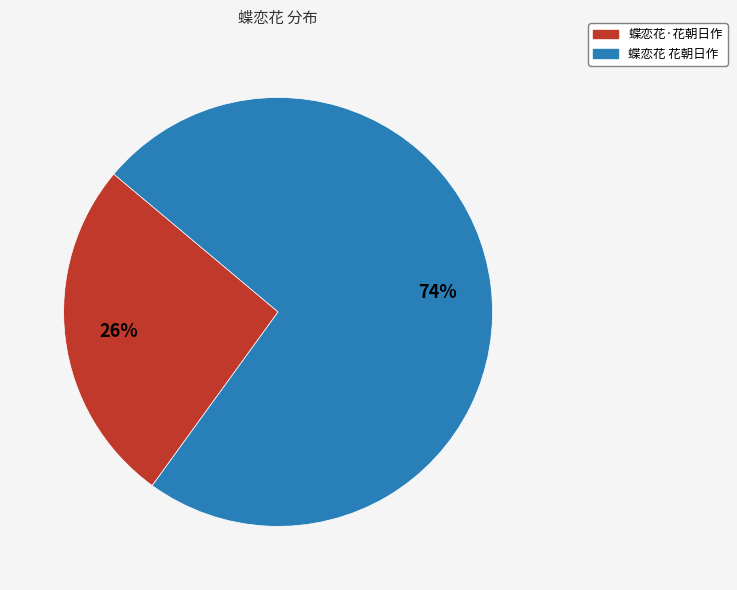

Count the number of slices in the pie.

2